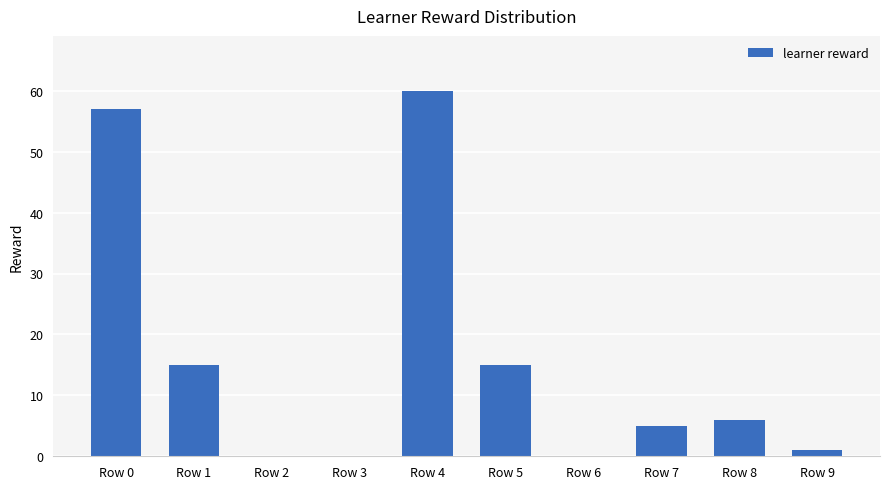

Where does the data first go above 6?

Row 0